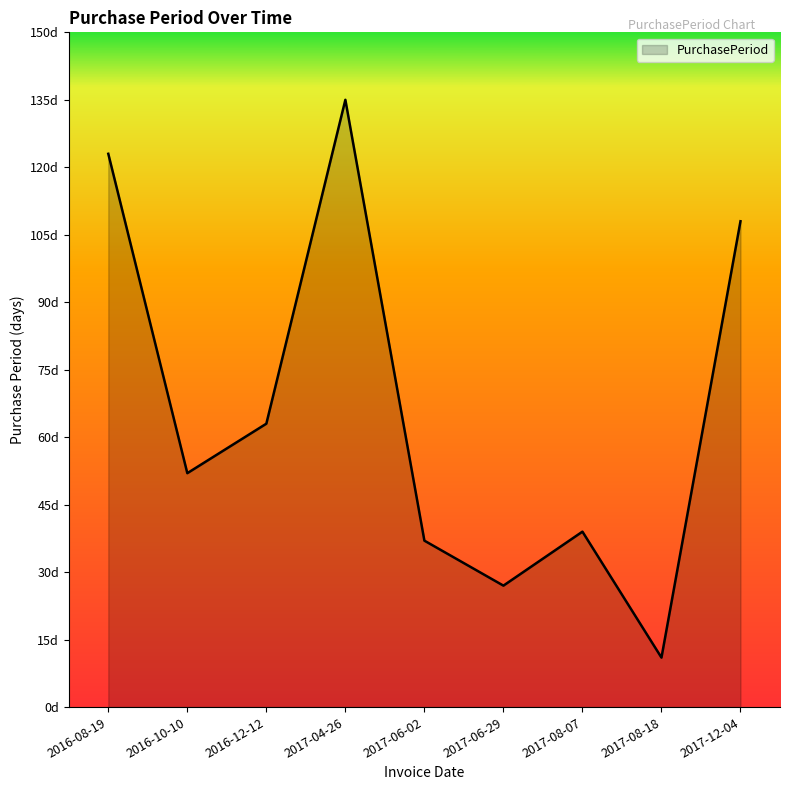

List the labels in order of value, smallest first.

2017-08-18, 2017-06-29, 2017-06-02, 2017-08-07, 2016-10-10, 2016-12-12, 2017-12-04, 2016-08-19, 2017-04-26